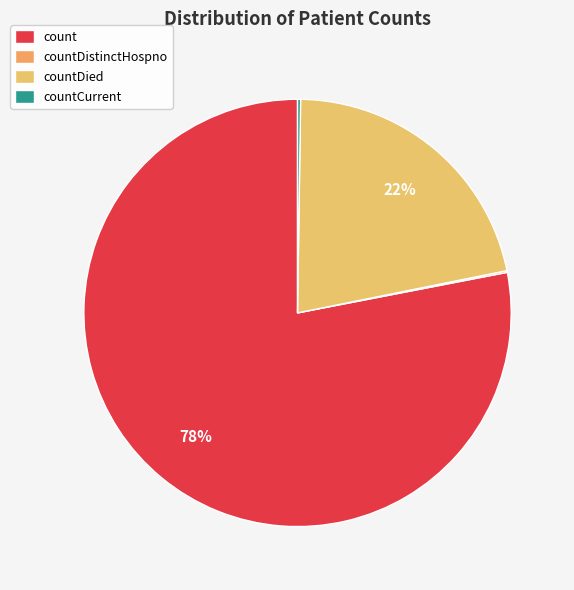

Is it true that countDied is 32% of the pie?

False